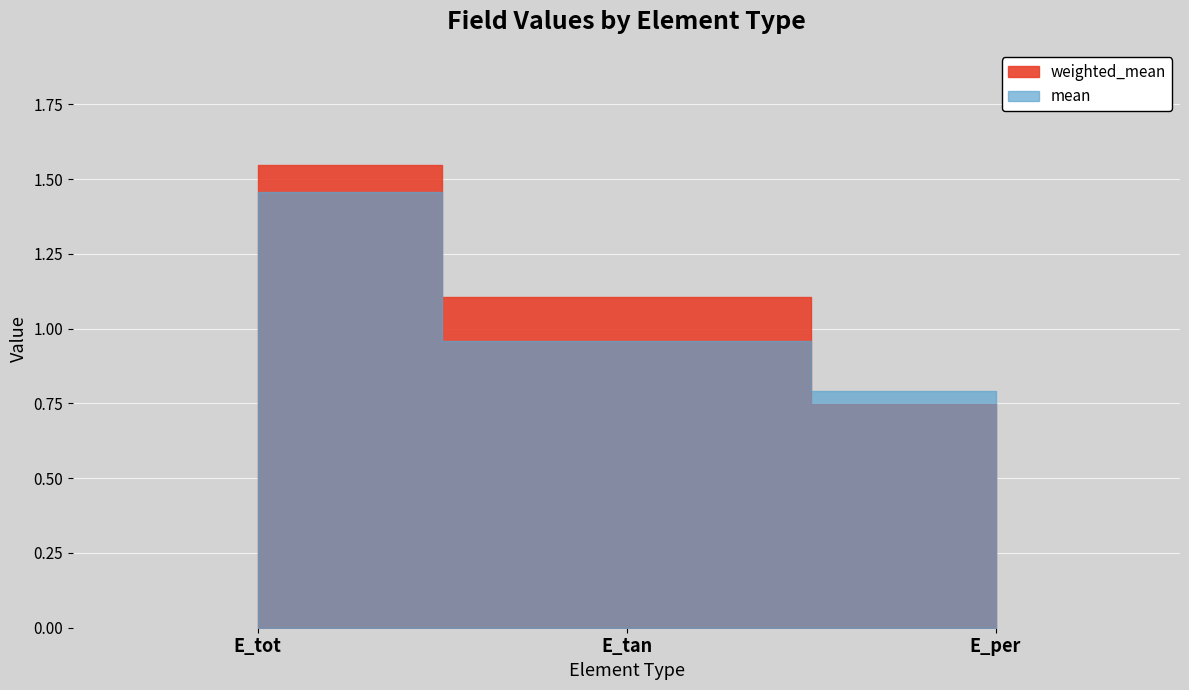

List the series in order of their peak value, lowest first.

mean, weighted_mean